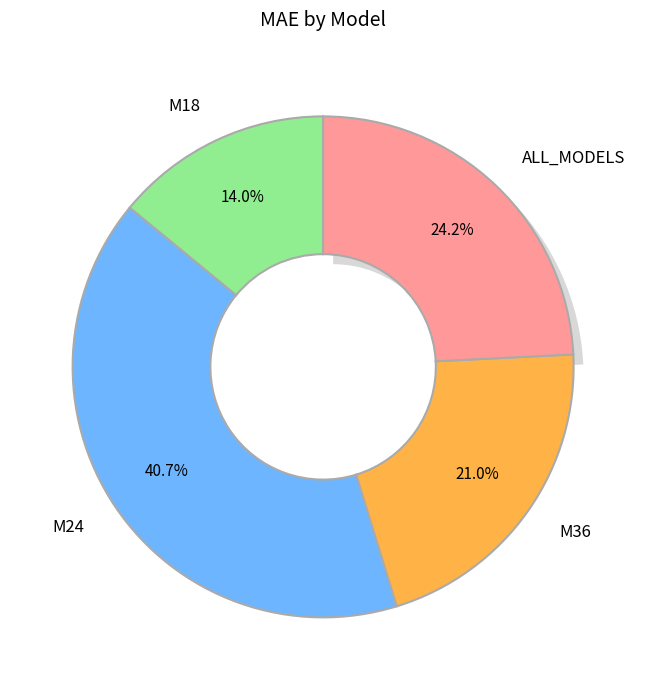

What percentage is the M24 slice, to the nearest percent?

41%